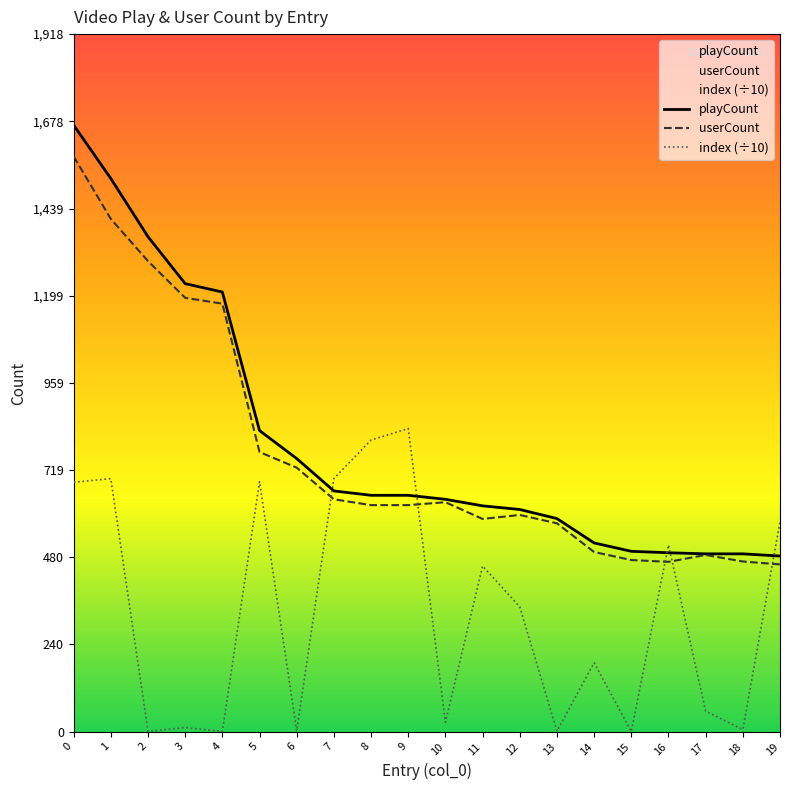

How many lines are shown in the chart?

3